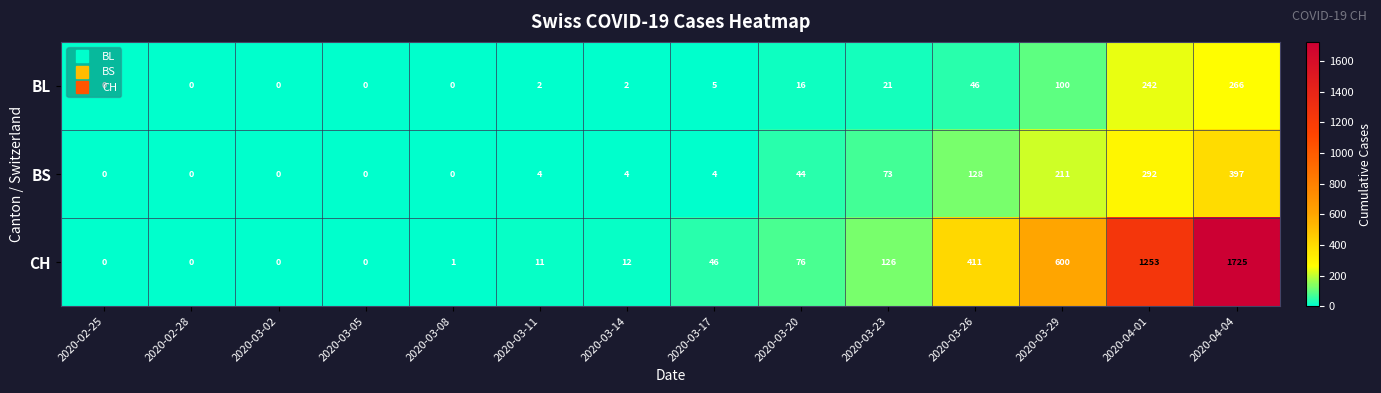

What is the difference between the maximum and minimum values in the CH series?

1725